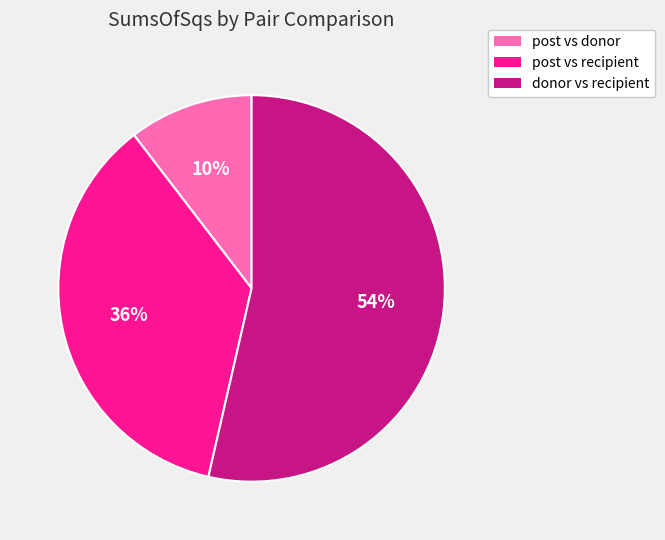

Is there any slice that represents more than half of the pie?

Yes